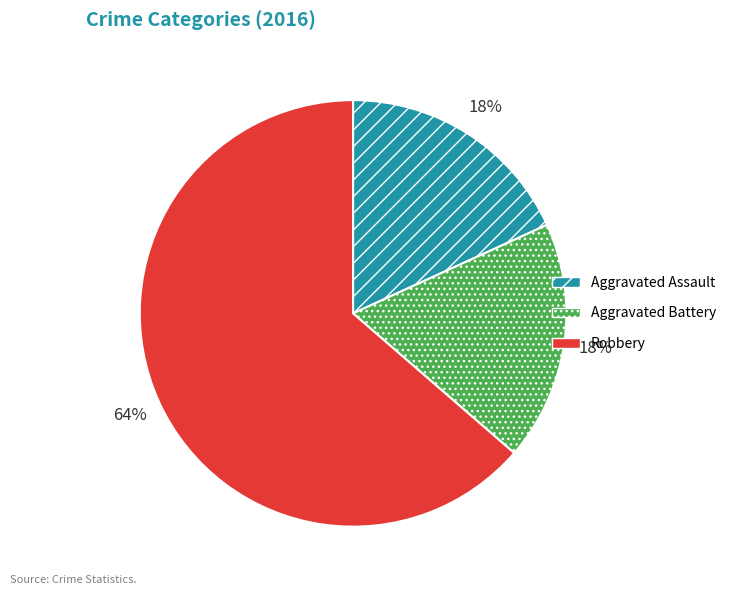

What is the ratio of the value at Aggravated Battery to the value at Aggravated Assault?

1.0